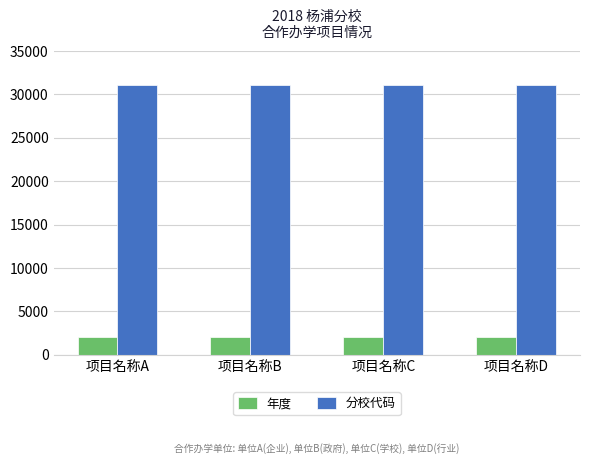

True or false: 年度 has a value of 2018 at 项目名称C.

True